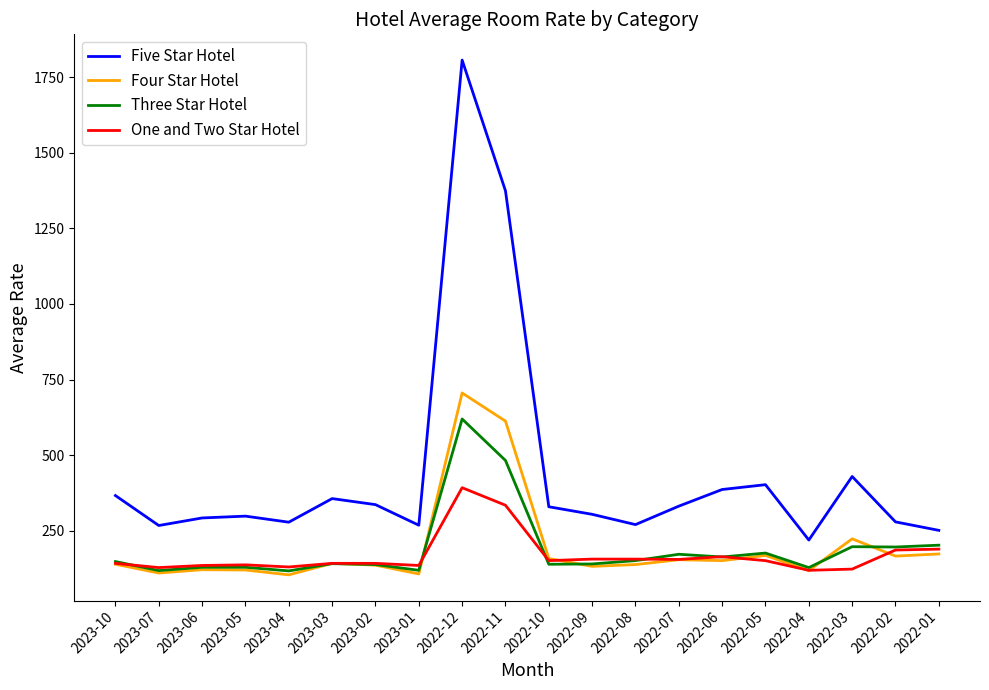

Which series changed the most between 2023-07 and 2022-04?

Five Star Hotel